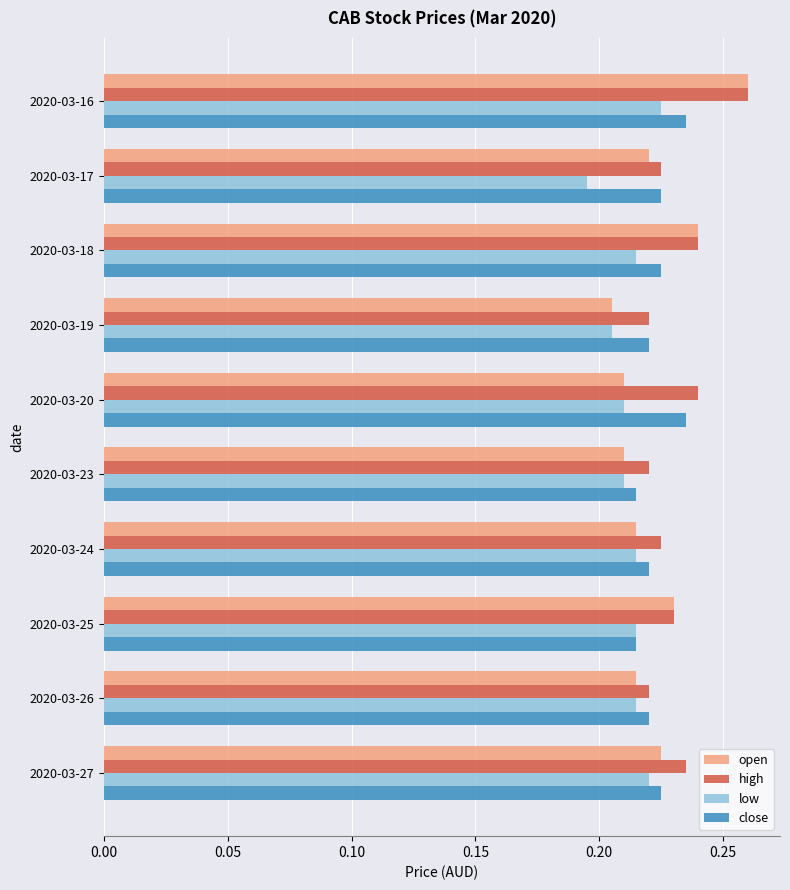

Where is low nearest to the value 0?

2020-03-17